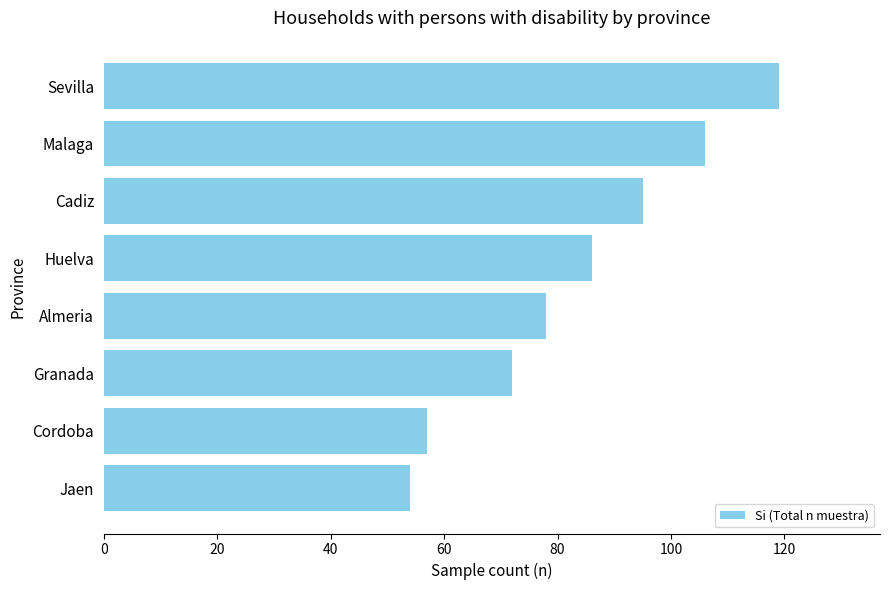

What is the sum of the values at Cadiz and Malaga?

201